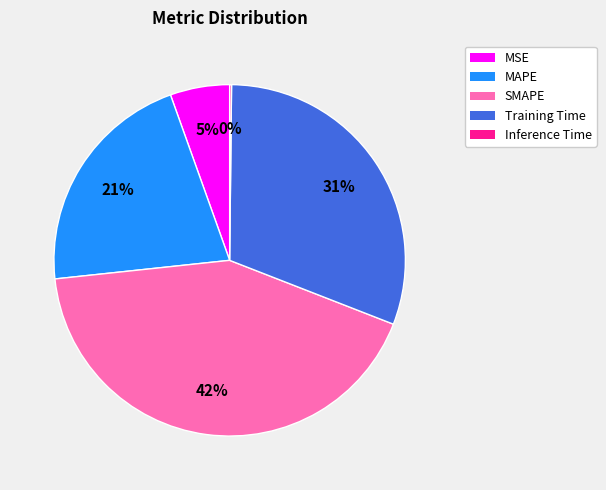

Is Training Time the majority of the pie?

No